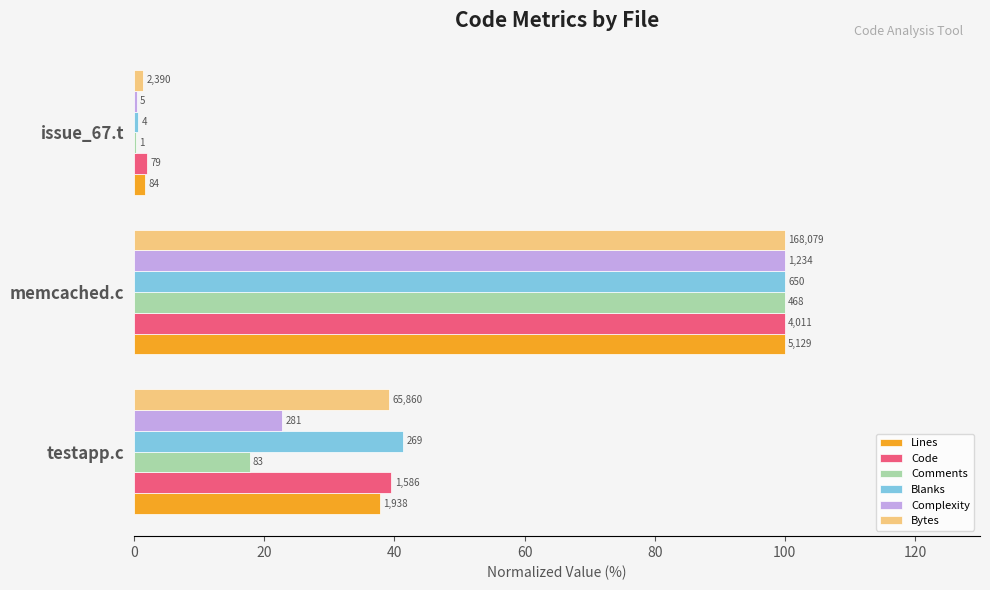

What are all the series names shown in the legend?

Lines, Code, Comments, Blanks, Complexity, Bytes